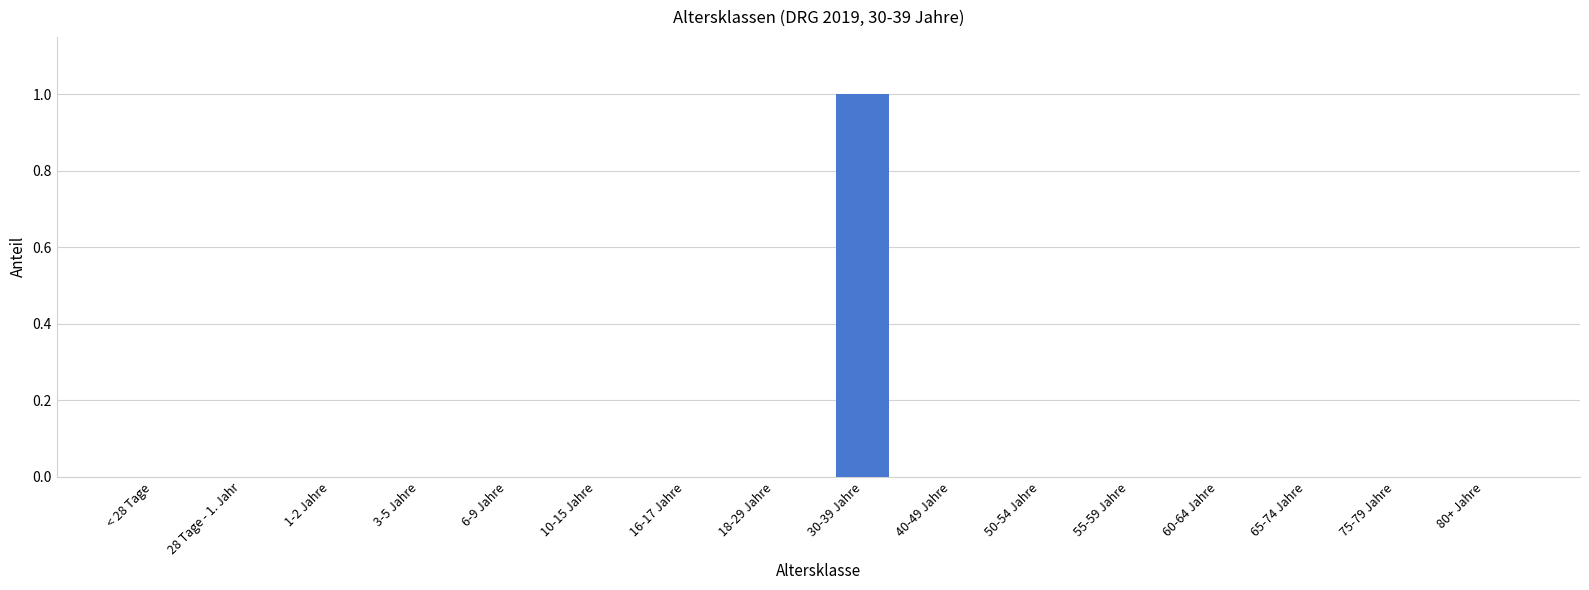

Does the chart contain stacked bars?

No